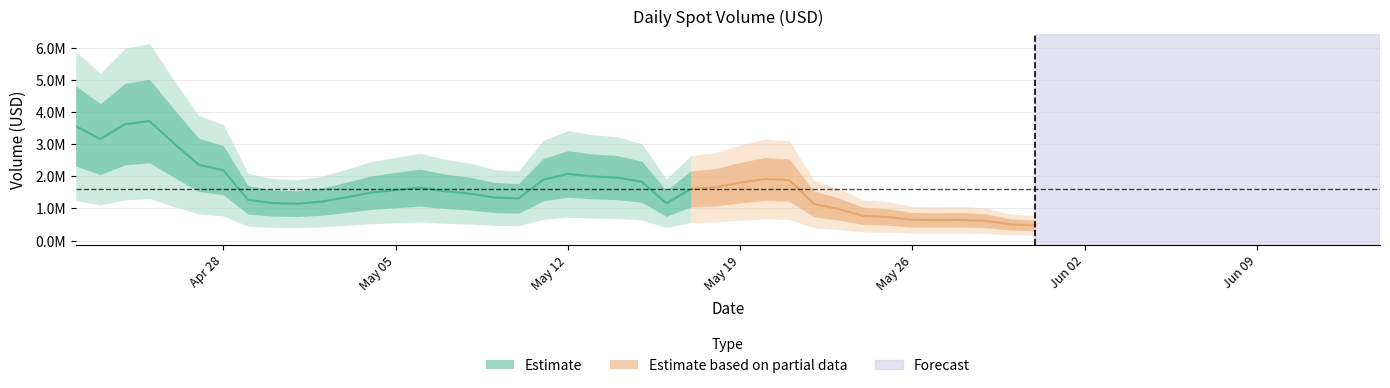

What is the change in value from 2025-05-04 to 2025-05-08?

-128784.5